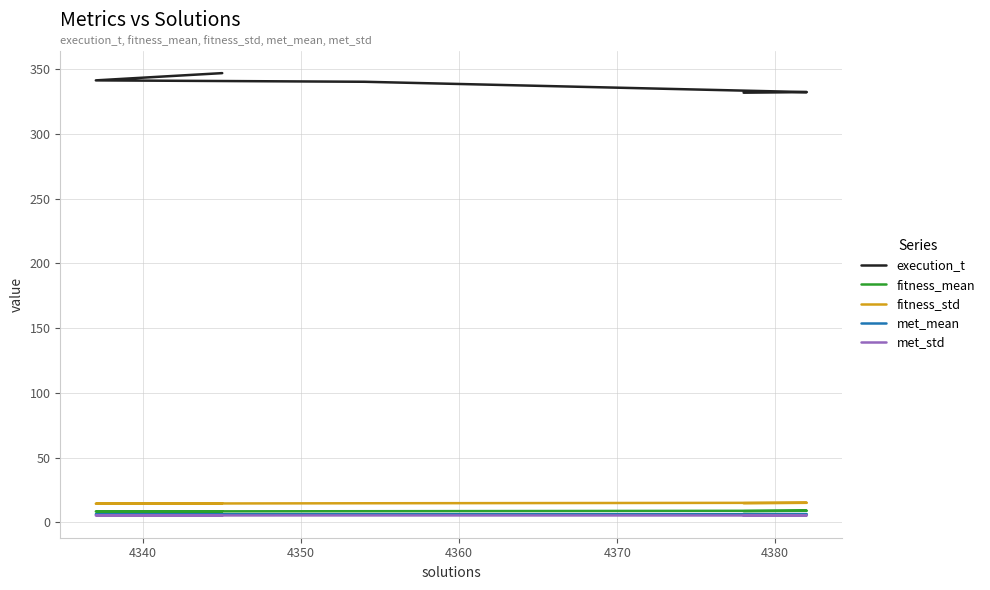

The value of fitness_std at 4350 is 22.2. True or false?

False